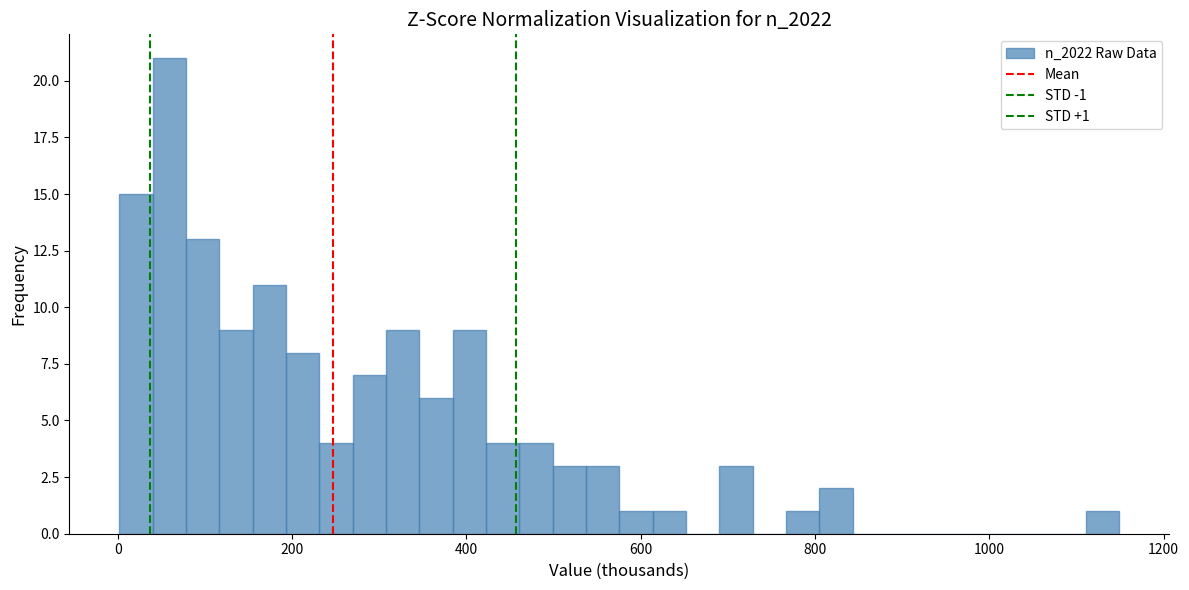

Around what value on the x-axis is the tallest bar? Give the approximate position of its centre, as read against the axis.

60